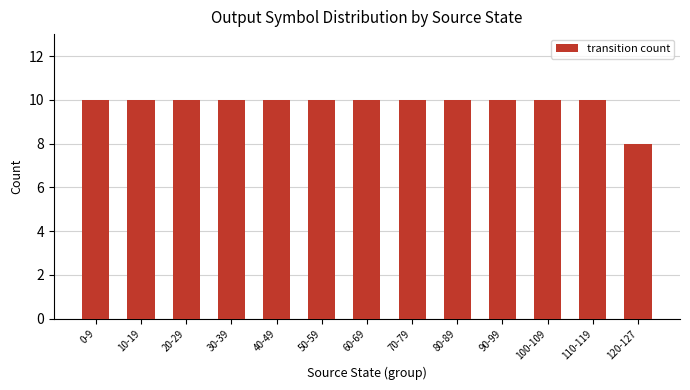

What position from the right is 100-109?

3